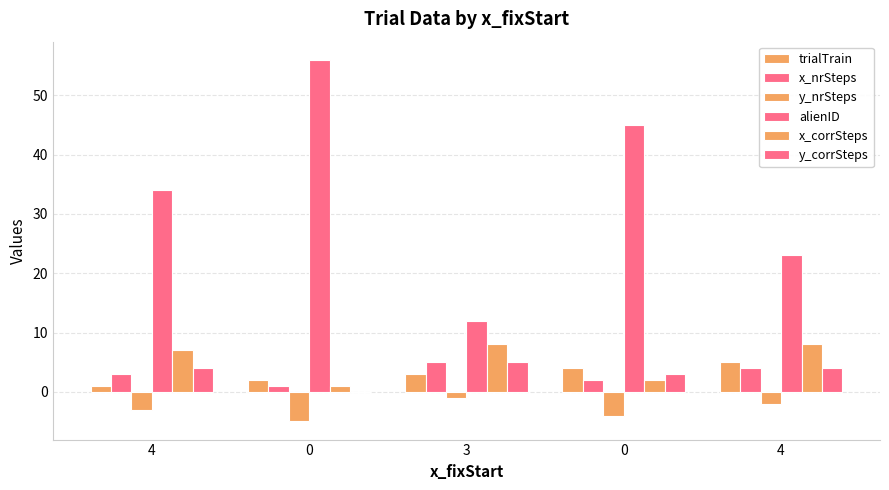

At how many categories does at least one series exceed 32?

3